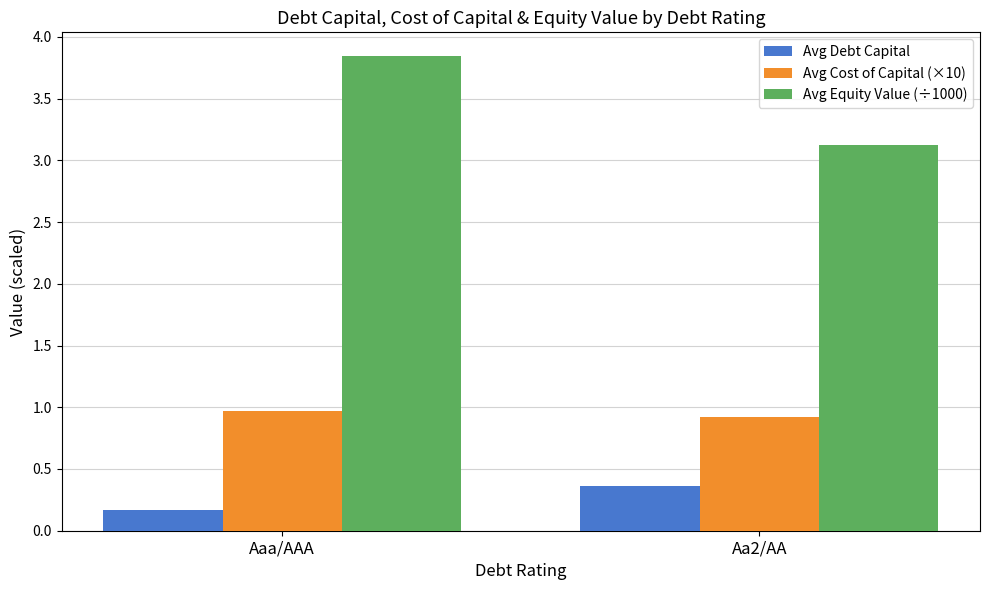

What is the difference between the highest and lowest values at Aaa/AAA?

3.7